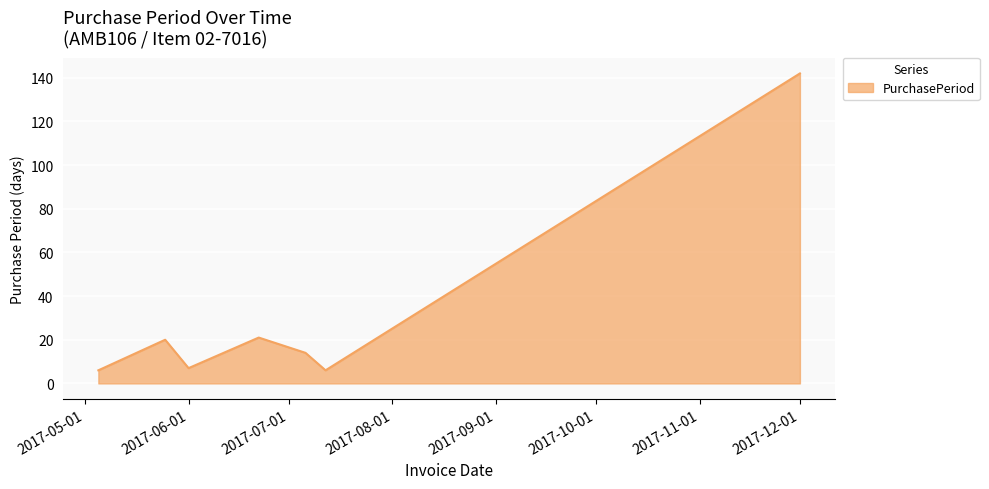

What is the greatest value displayed?

142